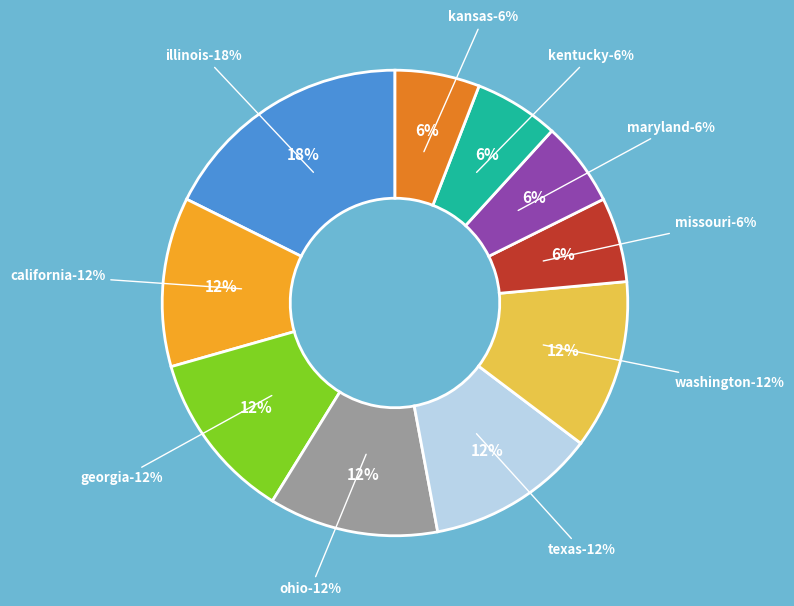

Rank the categories by value from highest to lowest.

illinois, california, georgia, ohio, texas, washington, missouri, maryland, kentucky, kansas